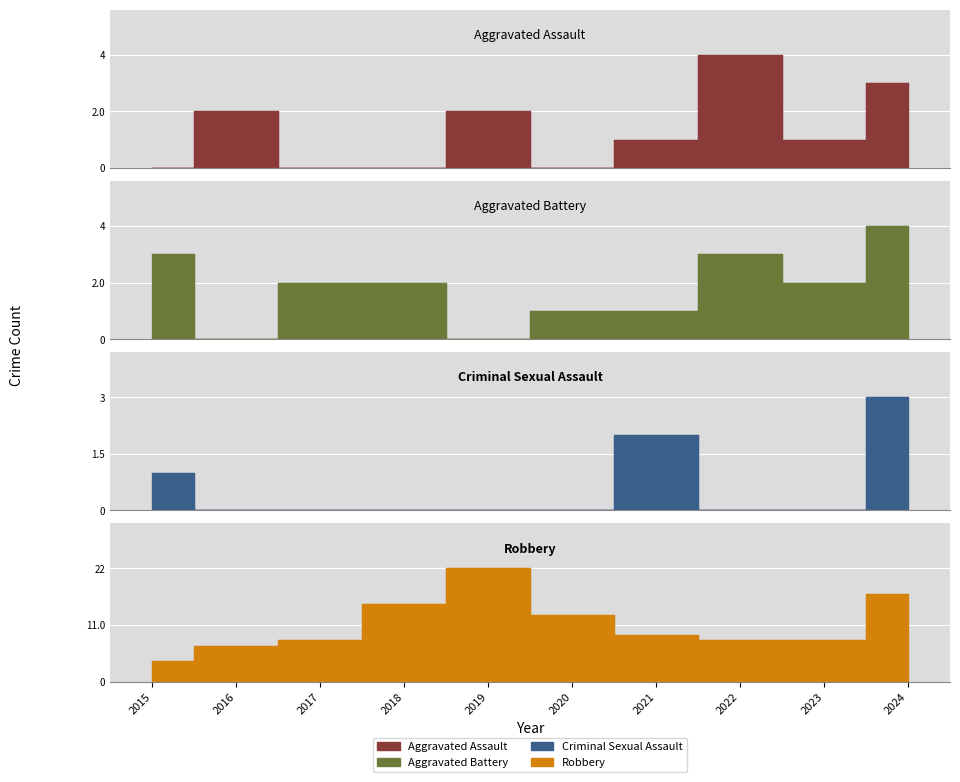

Is it true that Aggravated Assault equals 0 at 2020?

True